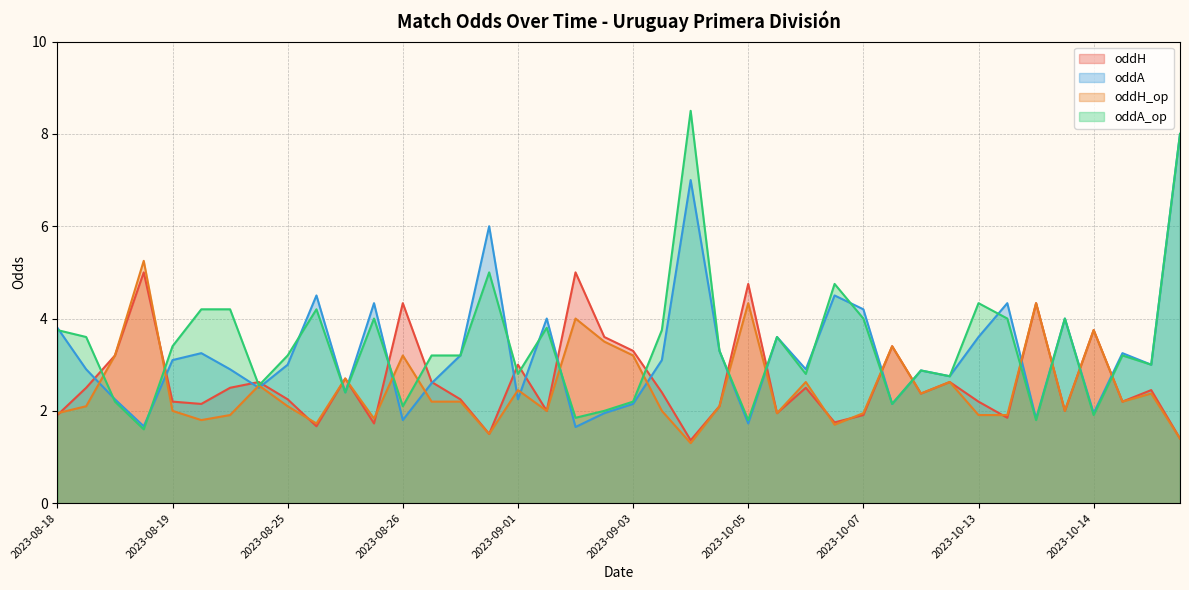

What is the difference between the second highest and minimum values in the oddA_op series?

6.4